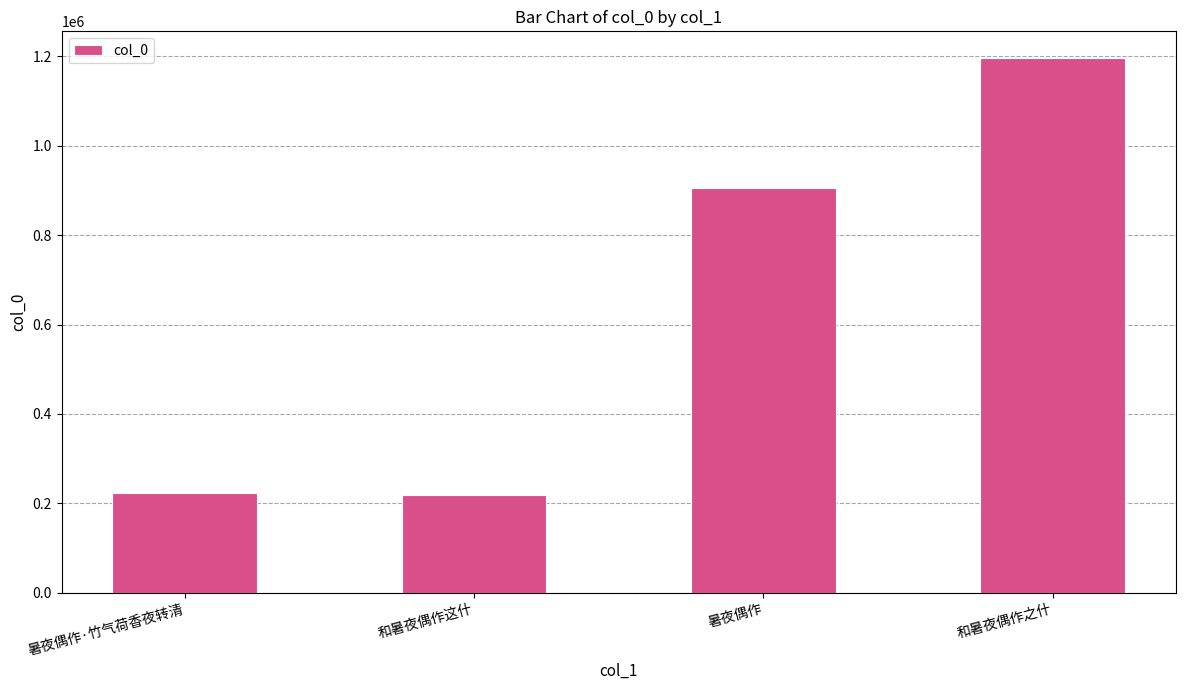

True or false: the data shows 224017 at 暑夜偶作·竹气荷香夜转清.

True